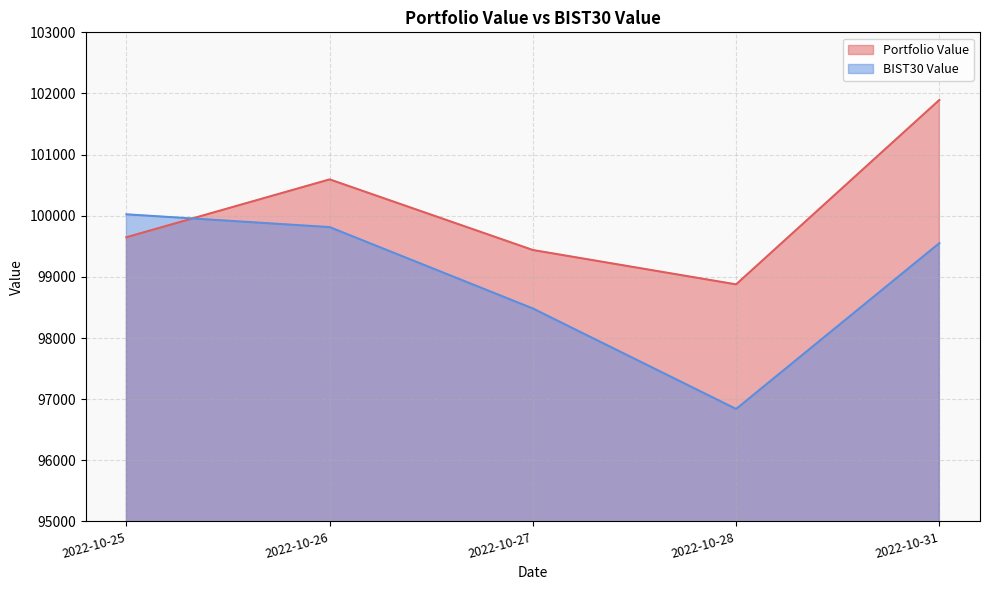

Reading left to right, transcribe all the data shown in this chart.

Portfolio Value: 99648.3	100594.4	99439.0	98877.2	101893.7
BIST30 Value: 100023.0	99813.8	98482.8	96839.1	99551.7